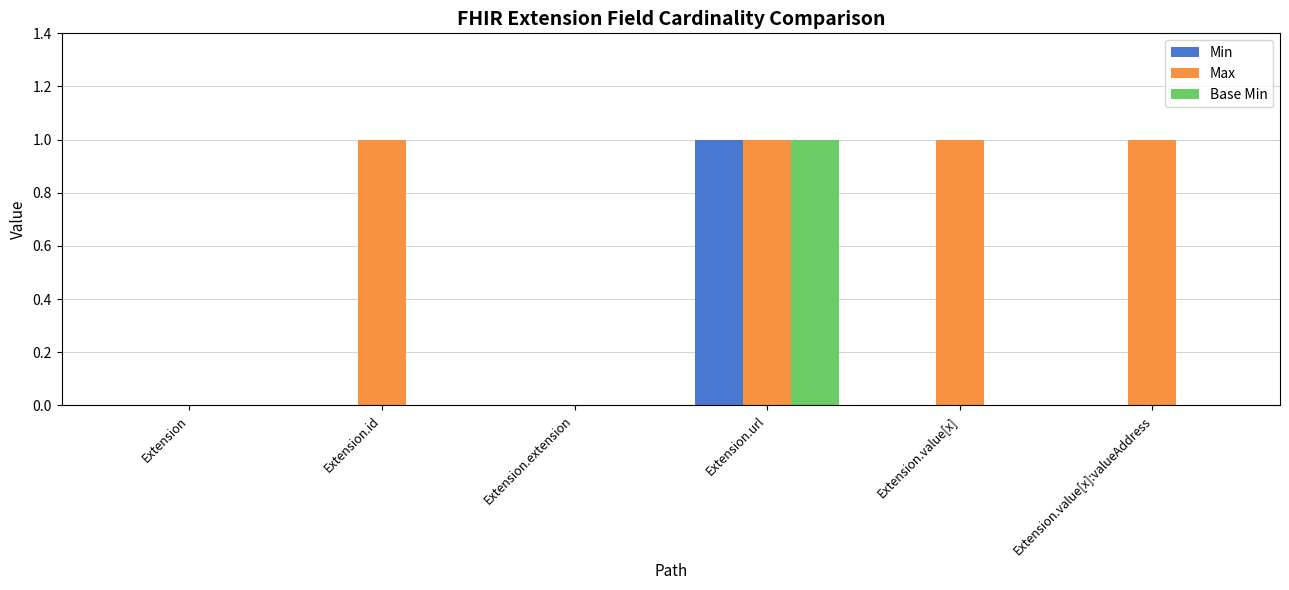

At which label does Min reach its peak?

Extension.url